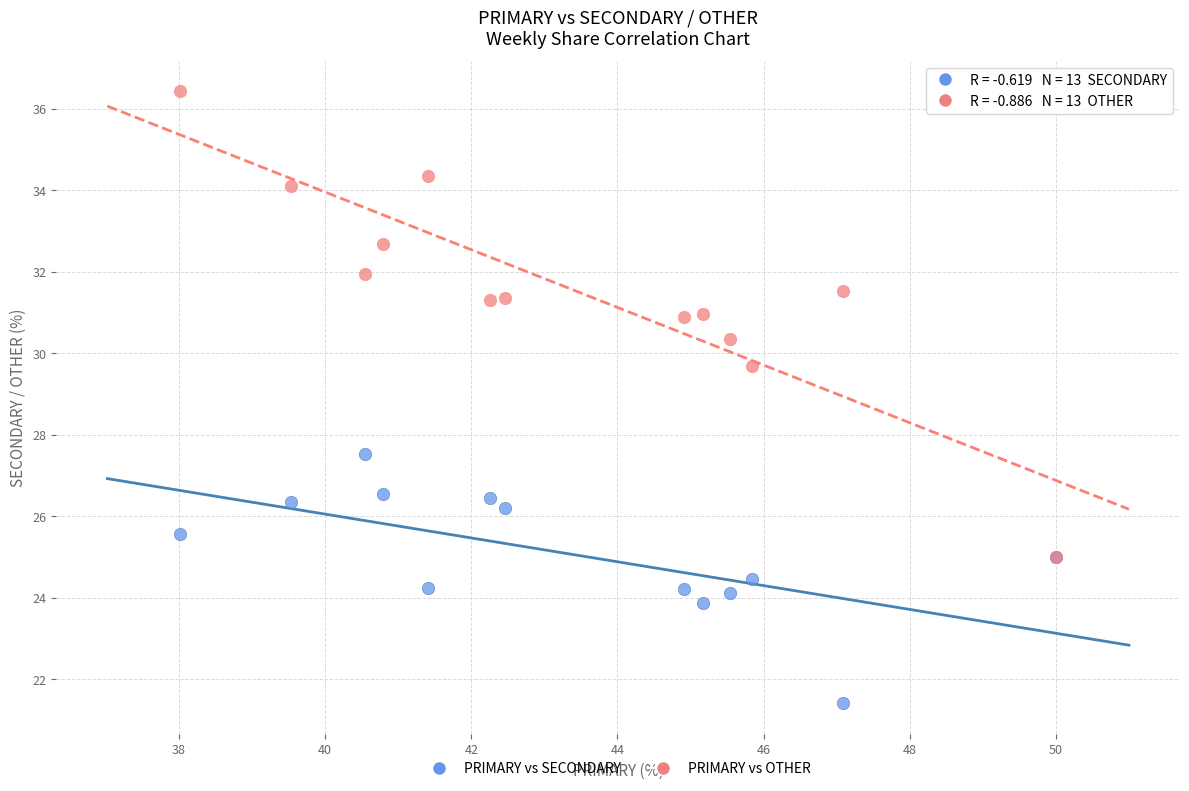

Across all series, what Y value is closest to 28?

27.5